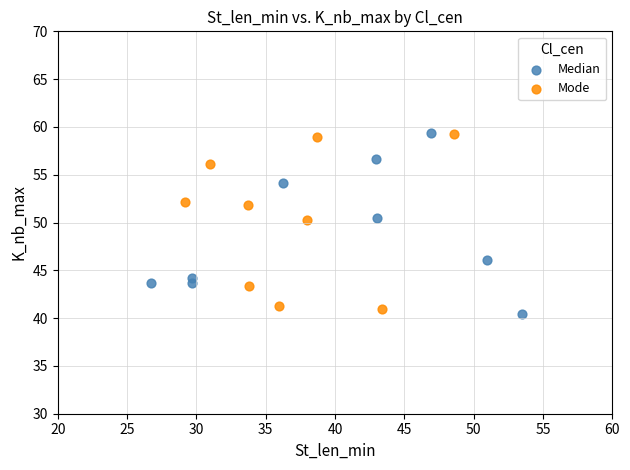

What are all the series names shown in the legend?

Median, Mode